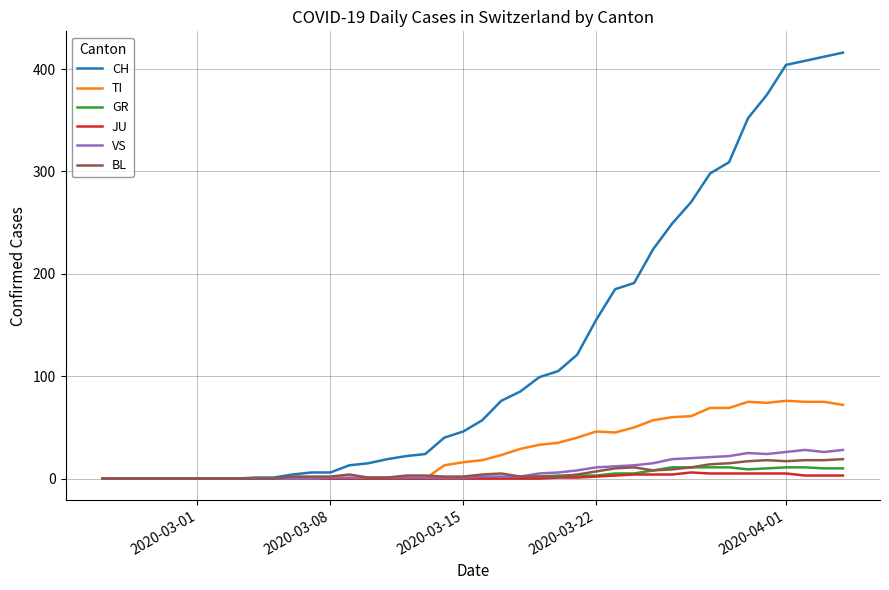

List the series in order of their peak value, highest first.

CH, TI, VS, BL, GR, JU